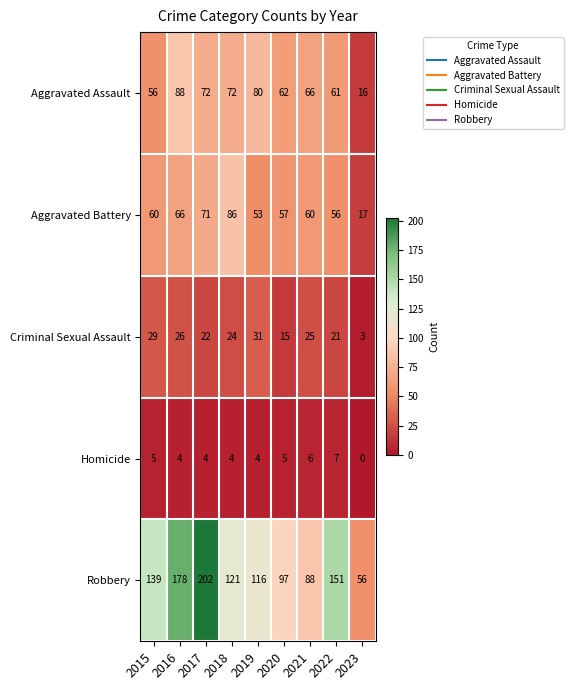

What is the sum of all Aggravated Assault values?

573